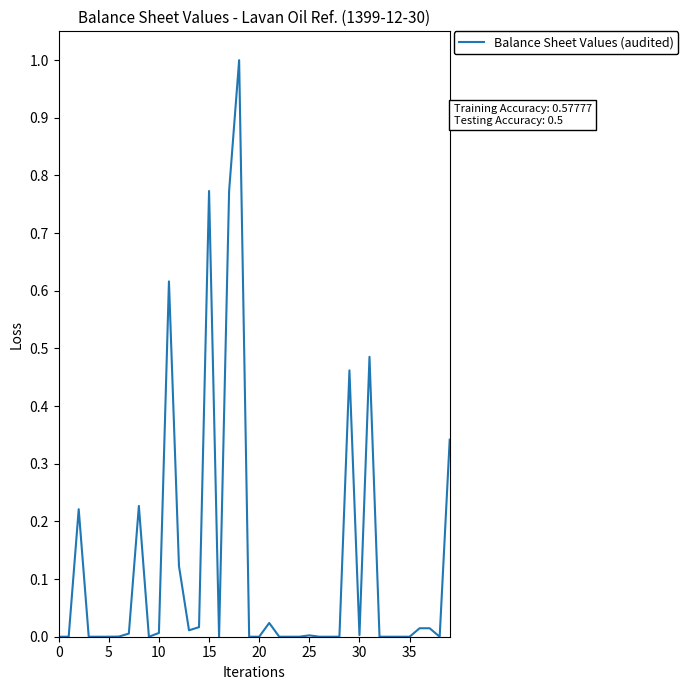

What is the difference between the maximum and minimum values?

1.0